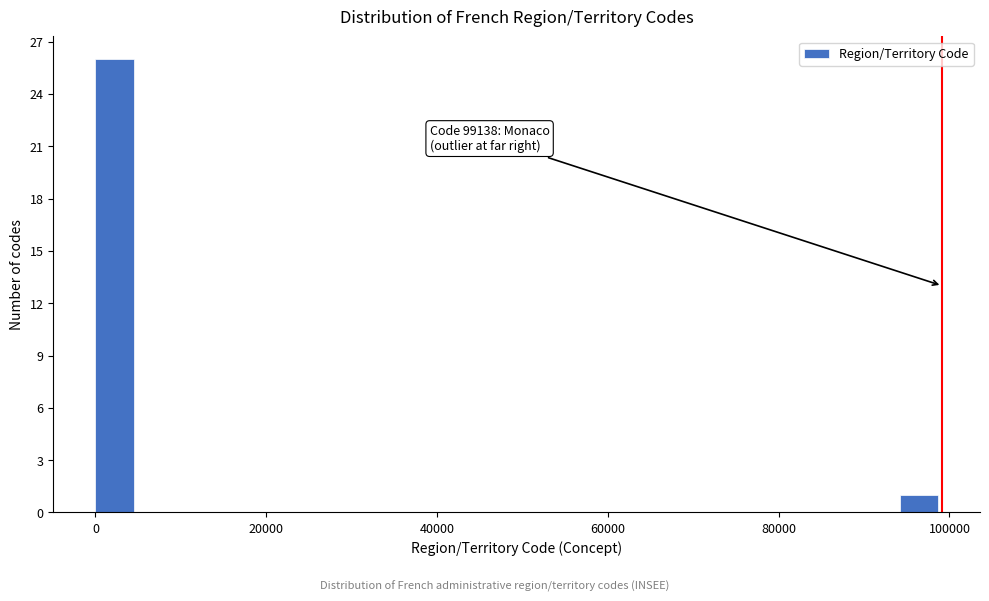

Read against the x-axis, roughly where is the centre of the tallest bar?

2000